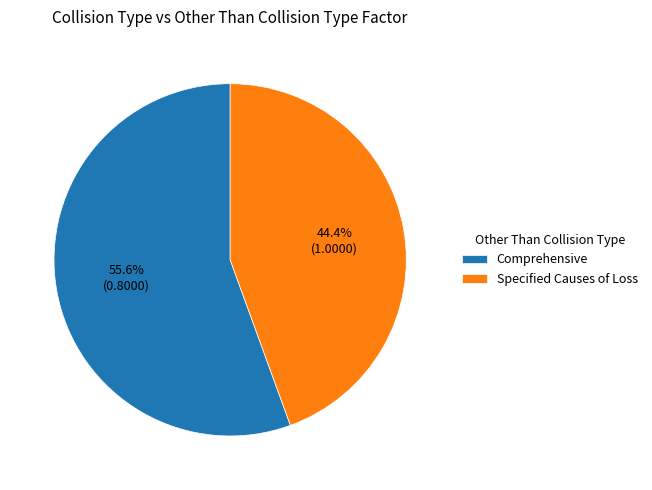

What percentage is the Specified Causes of Loss slice, to the nearest percent?

44%